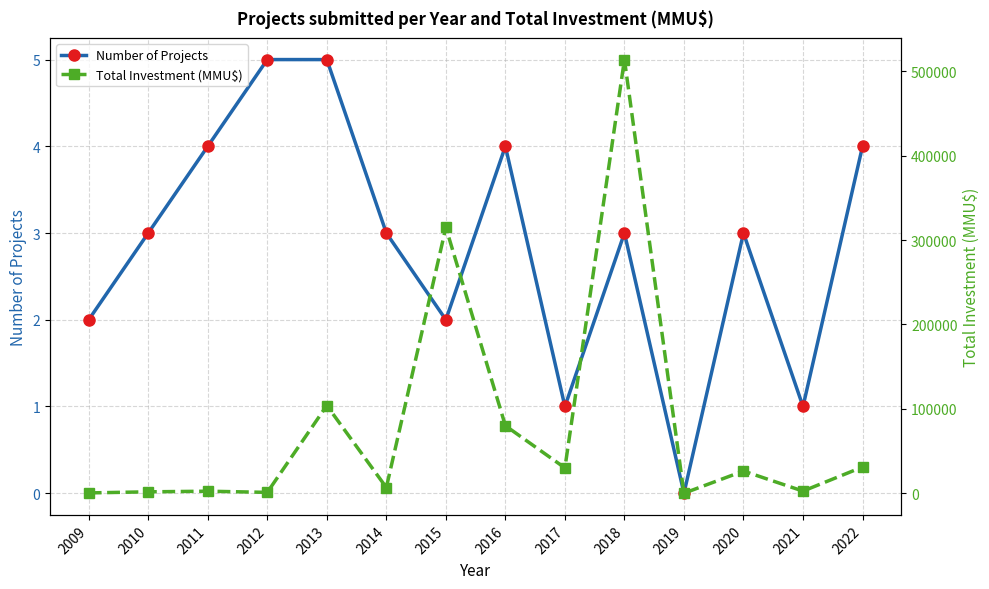

What is the spread (max minus min) of values at 2011?

2396